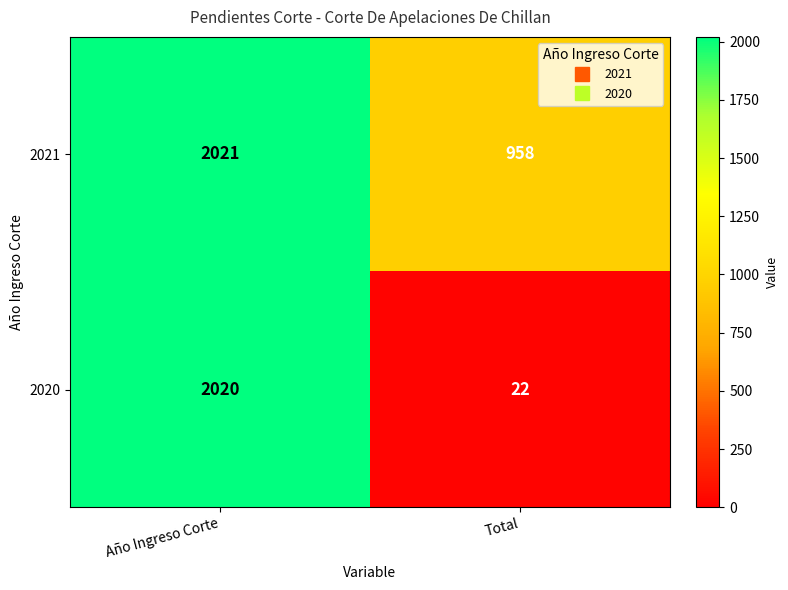

Reading left to right, extract all data points from this chart.

2021: 2021	958
2020: 2020	22